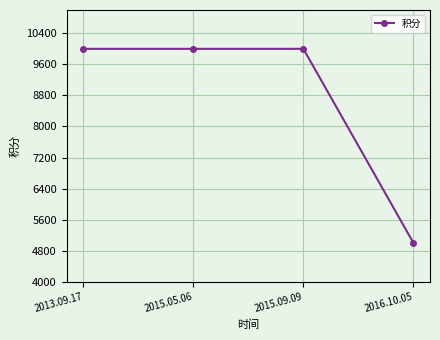

What position from the right is 2015.05.06?

3